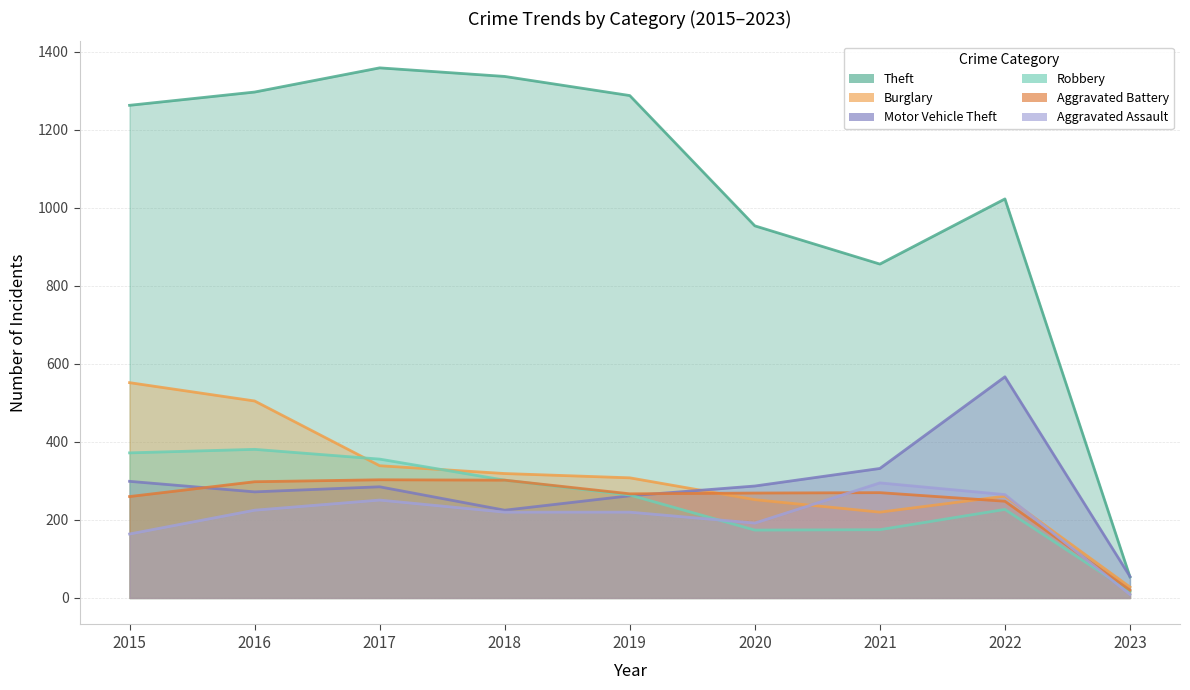

What is the difference between the maximum and minimum values in the Aggravated Battery series?

283